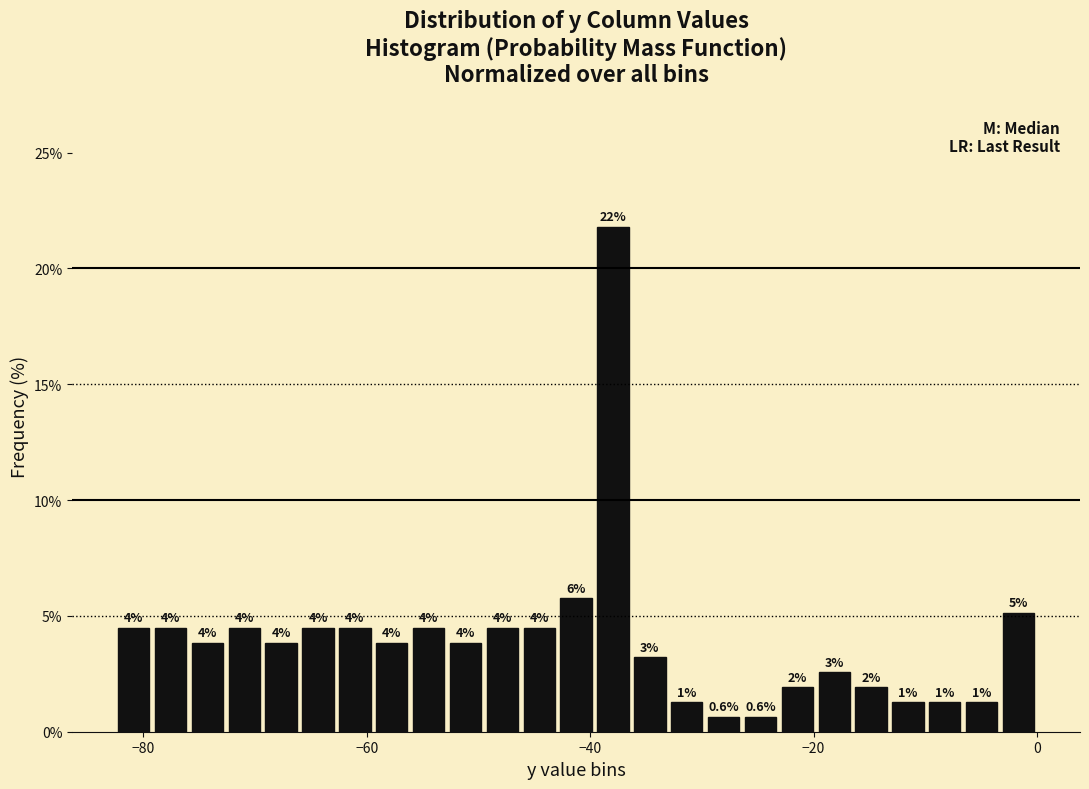

Around what value on the x-axis is the tallest bar? Give the approximate position of its centre, as read against the axis.

-38